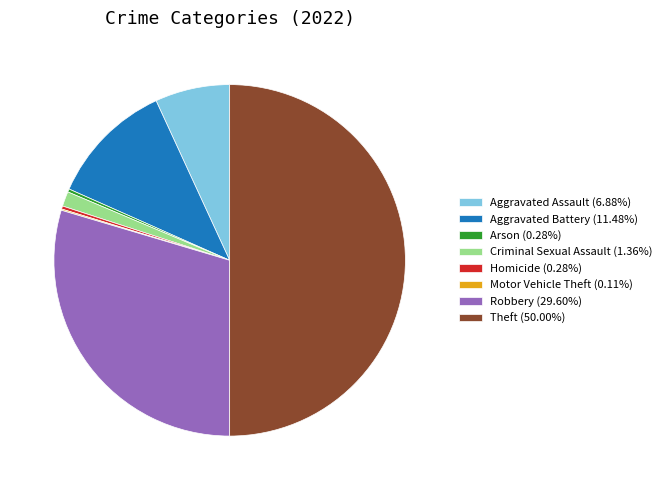

The Criminal Sexual Assault slice represents 1% of the pie. True or false?

True